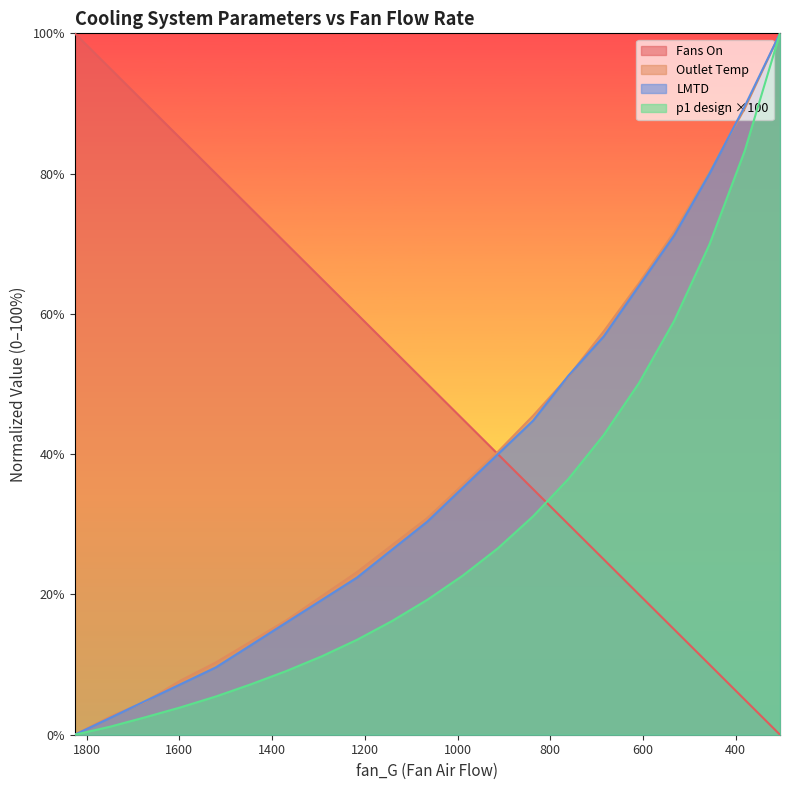

Is the value of outlet_temp_G at 1825.7 greater than the value of C_0101_FAN_nr_fans_on at 1065.0?

No